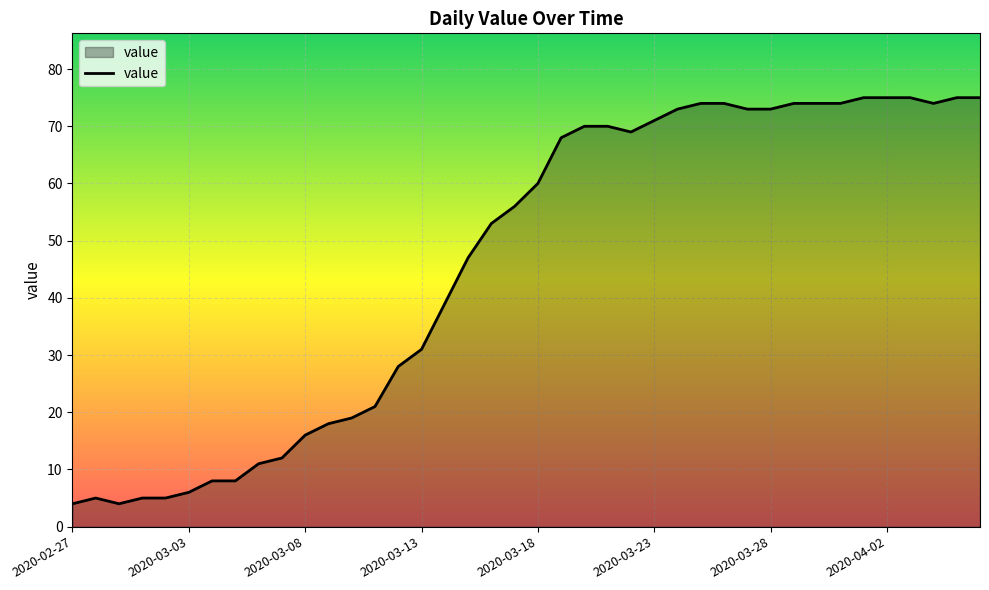

Reading right to left, list all the values displayed in this chart.

75	75	74	75	75	75	74	74	74	73	73	74	74	73	71	69	70	70	68	60	56	53	47	39	31	28	21	19	18	16	12	11	8	8	6	5	5	4	5	4